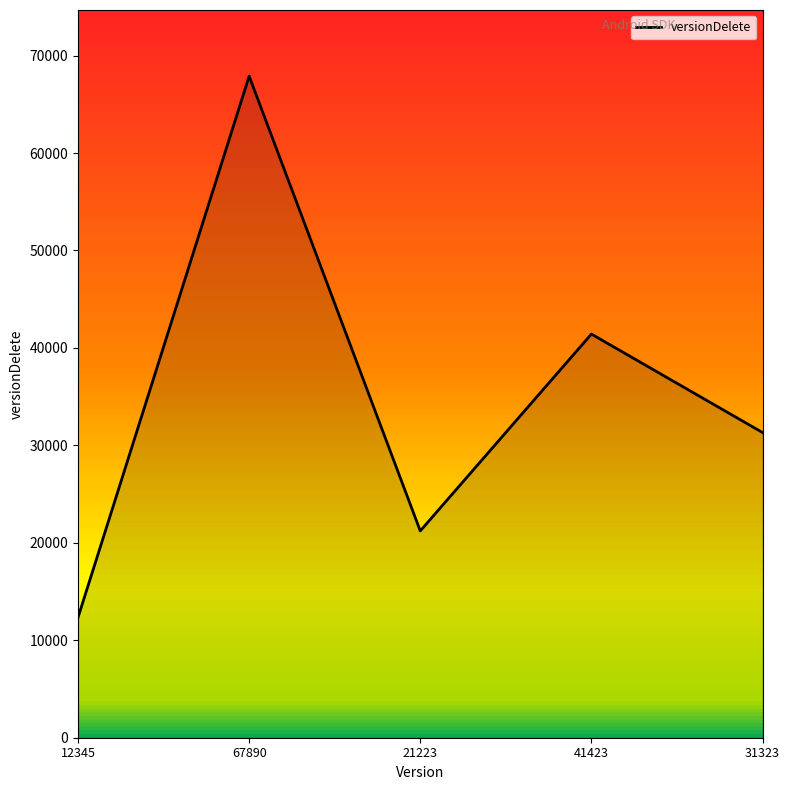

What is the difference between the values at 31323 and 21223?

10100